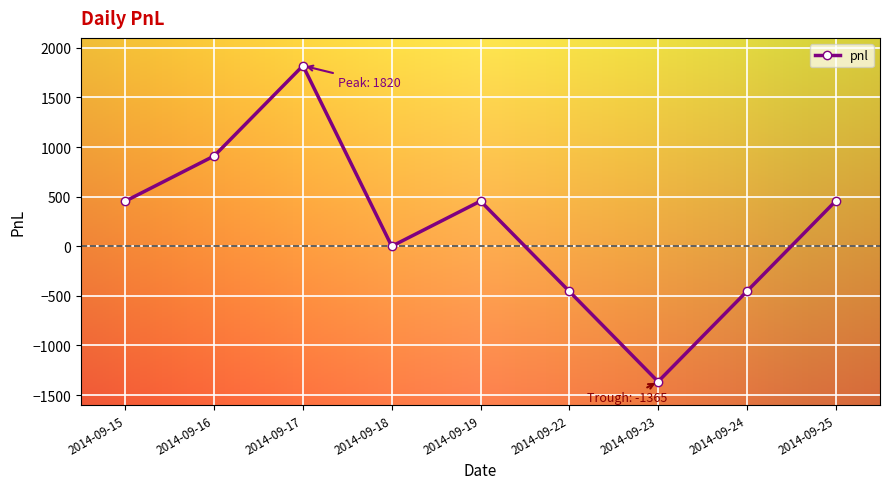

Reading left to right, what are all the values shown in this chart?

2014-09-15=455	2014-09-16=910	2014-09-17=1820	2014-09-18=0	2014-09-19=455	2014-09-22=-455	2014-09-23=-1365	2014-09-24=-455	2014-09-25=455